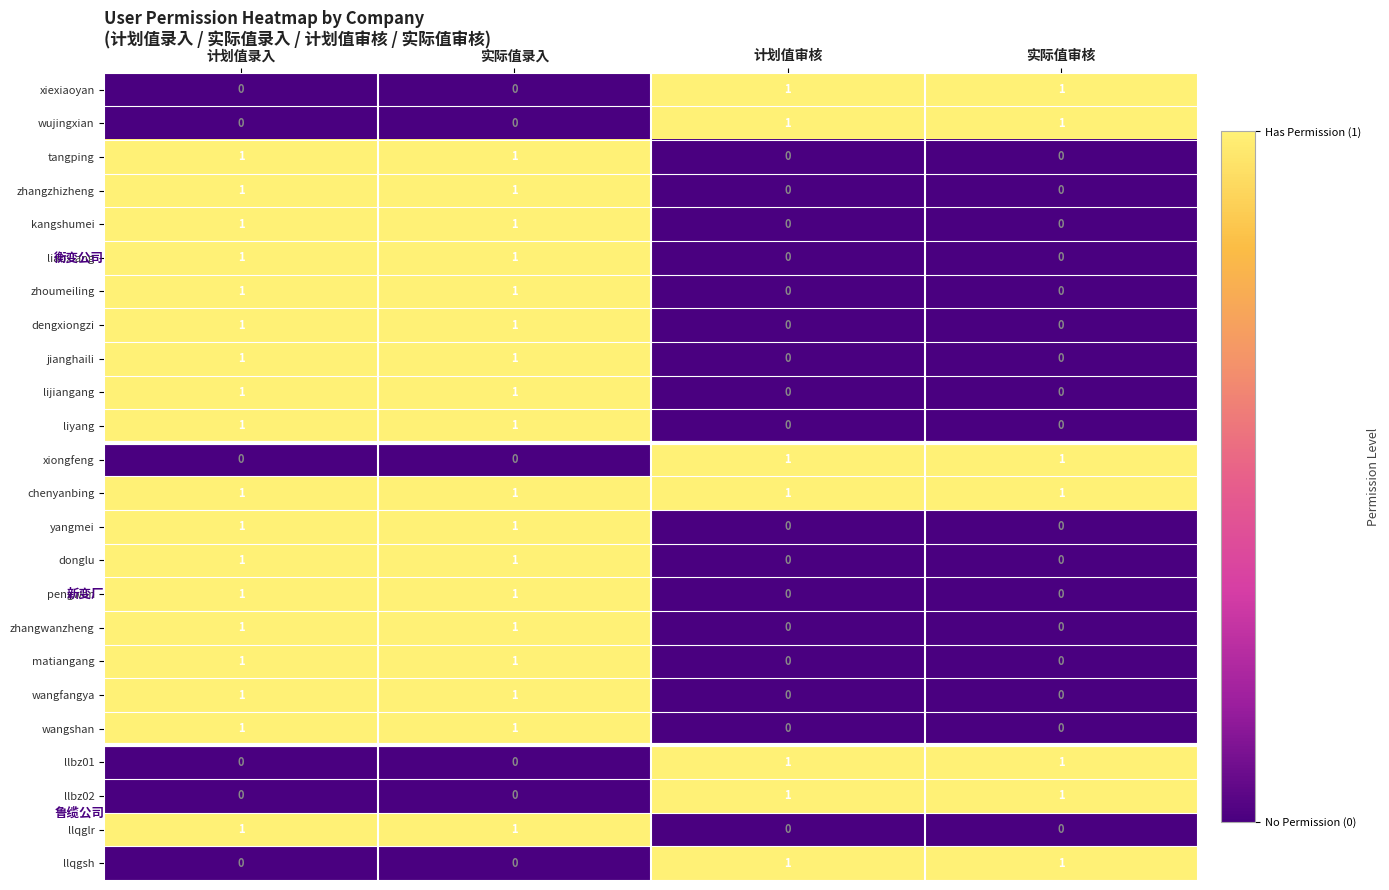

How many wujingxian values are between 0 and 1?

4